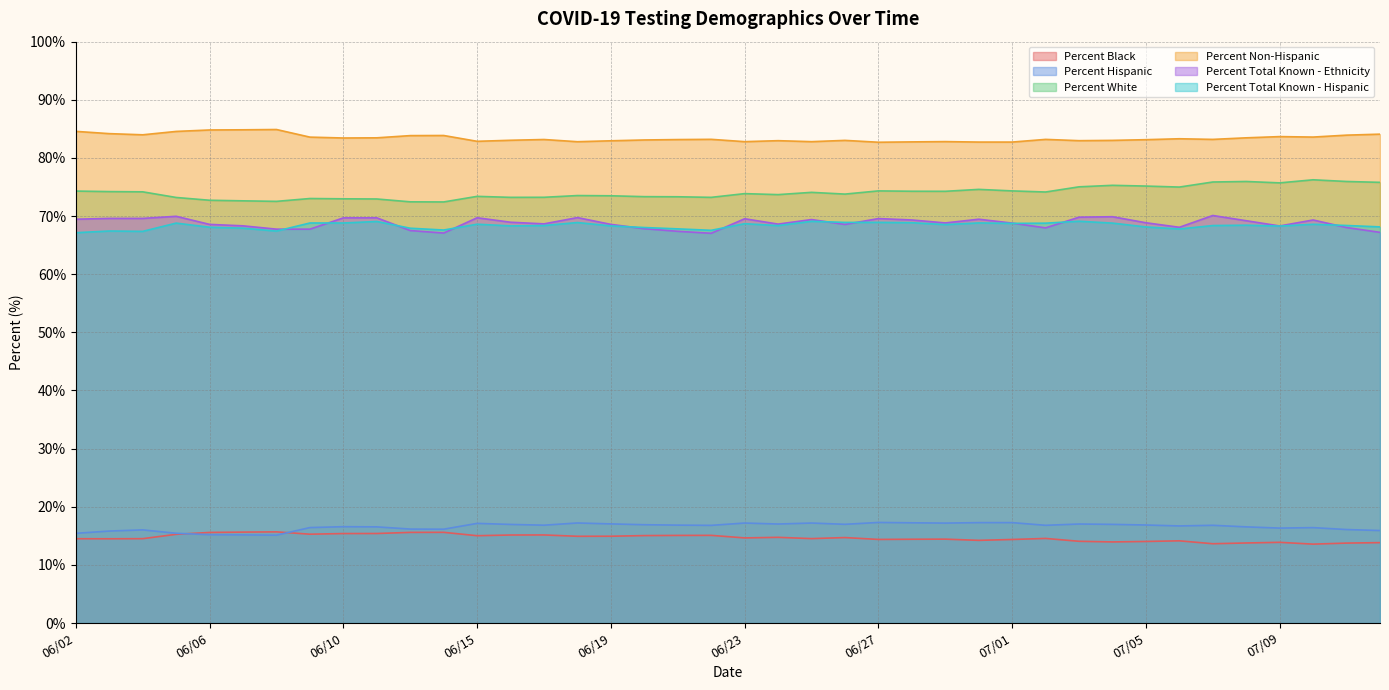

Where do Percent Black and Percent Hispanic first cross each other?

06/05 and 06/06